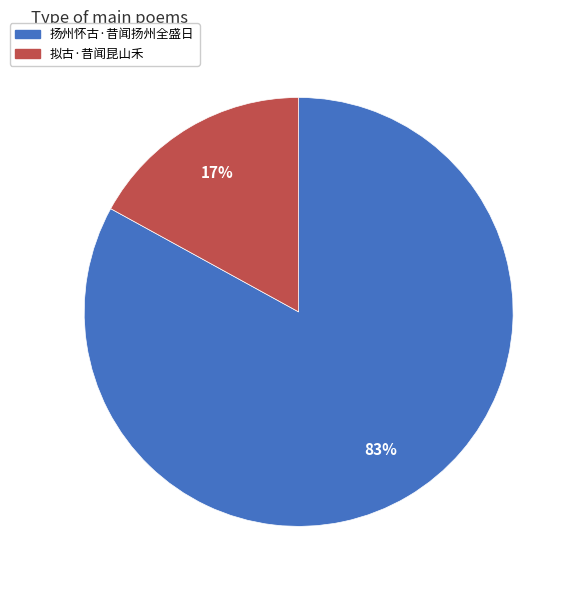

Is it true that 拟古·昔闻昆山禾 is 17% of the pie?

True